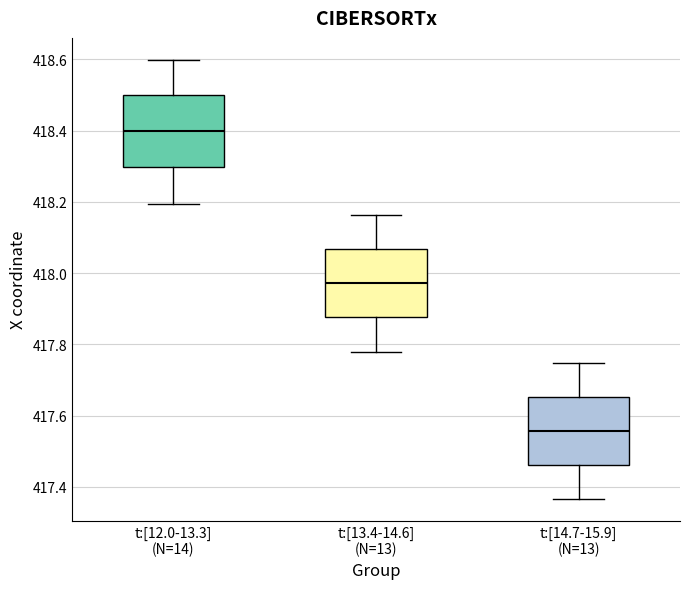

Where does the lower whisker of the box for t:[13.4-14.6] (N=13) end on the y-axis? The values are not printed on the chart, so give them approximately, as read against the axis.

417.78